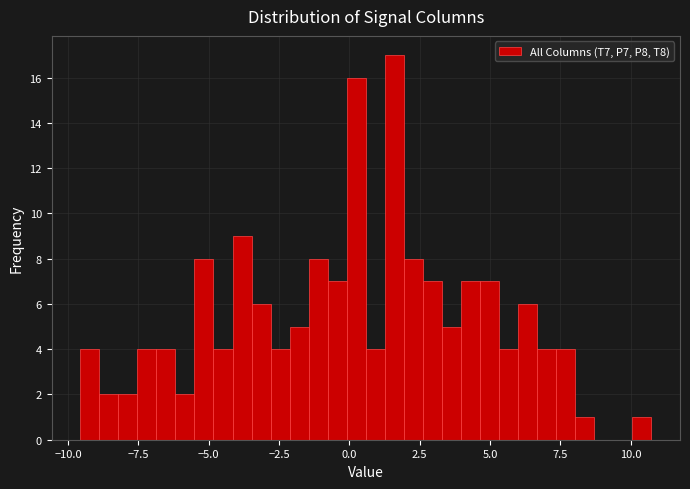

Read against the x-axis, roughly where is the centre of the tallest bar?

1.5